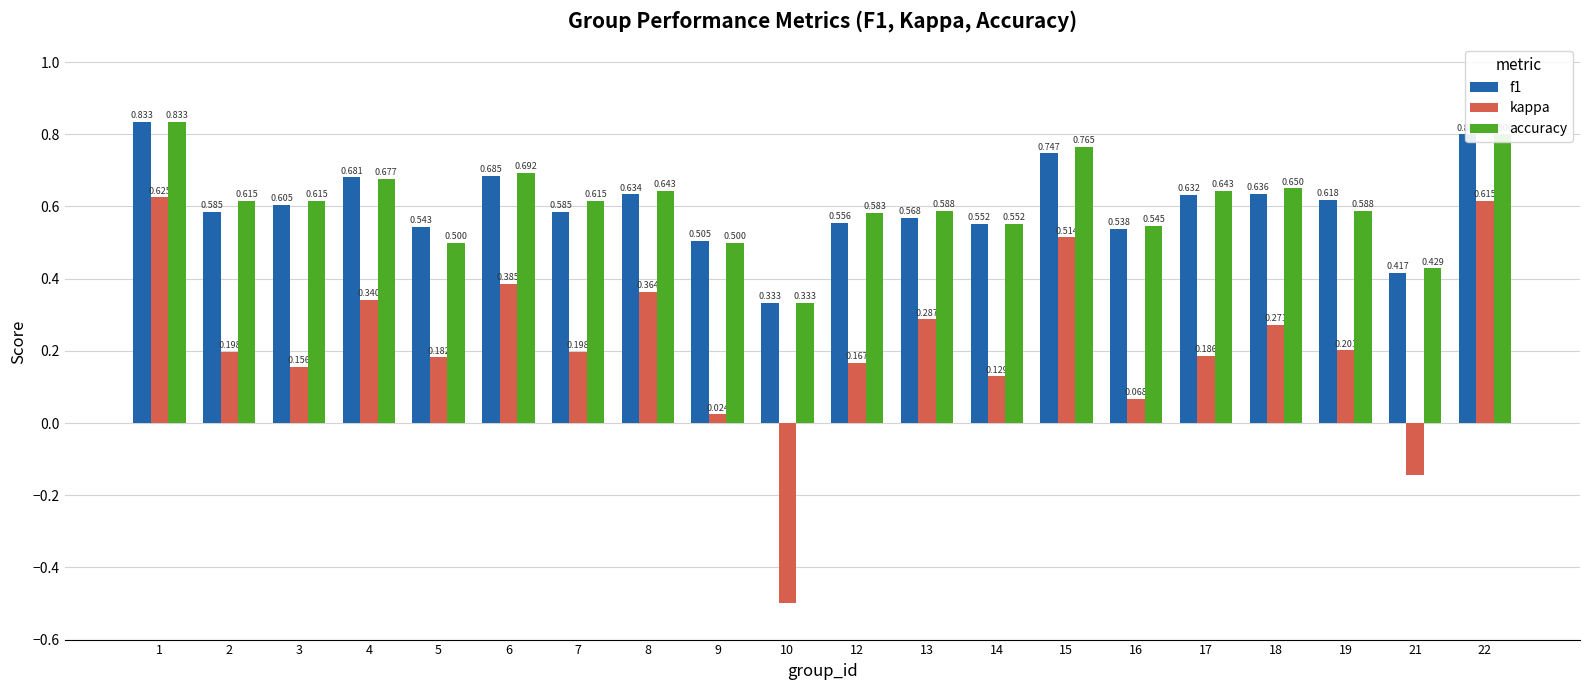

At how many categories does at least one series exceed 0?

20